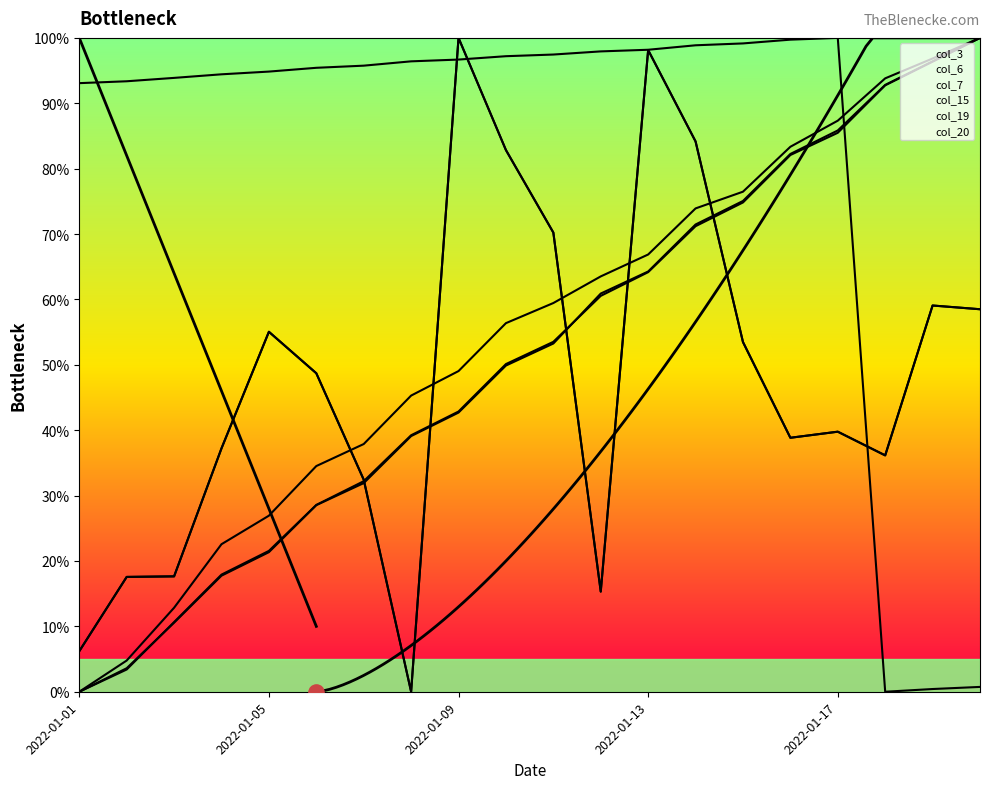

At which category is the sum across all series the highest?

2022-01-13